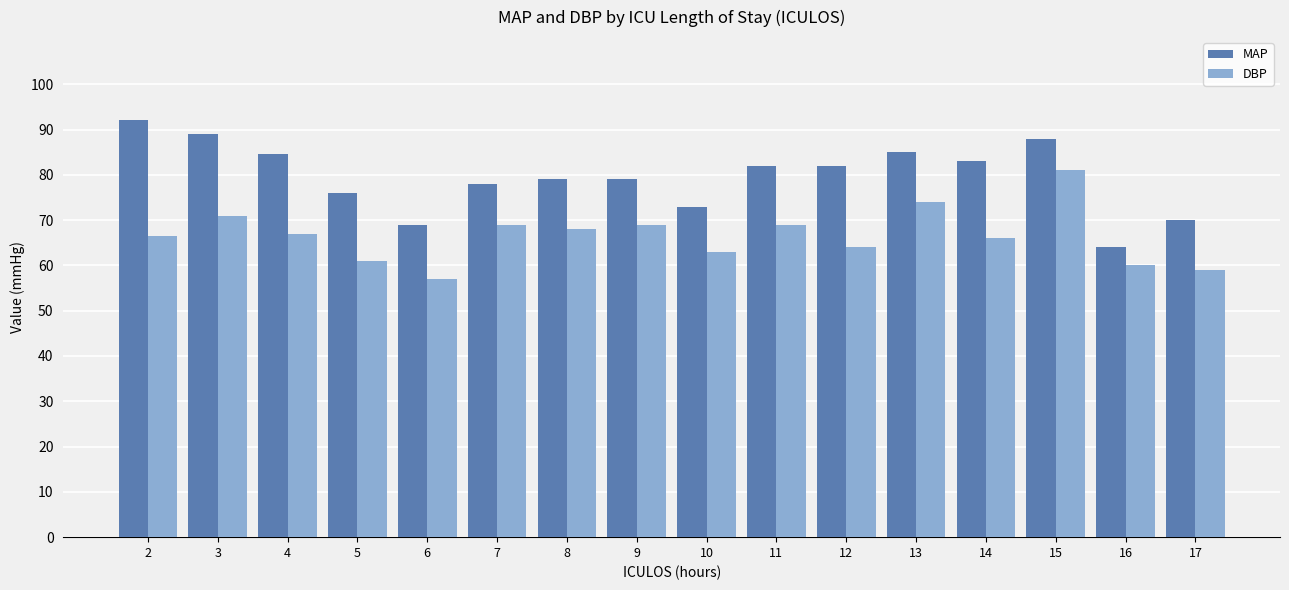

The value of DBP at 3 is 120.1. True or false?

False